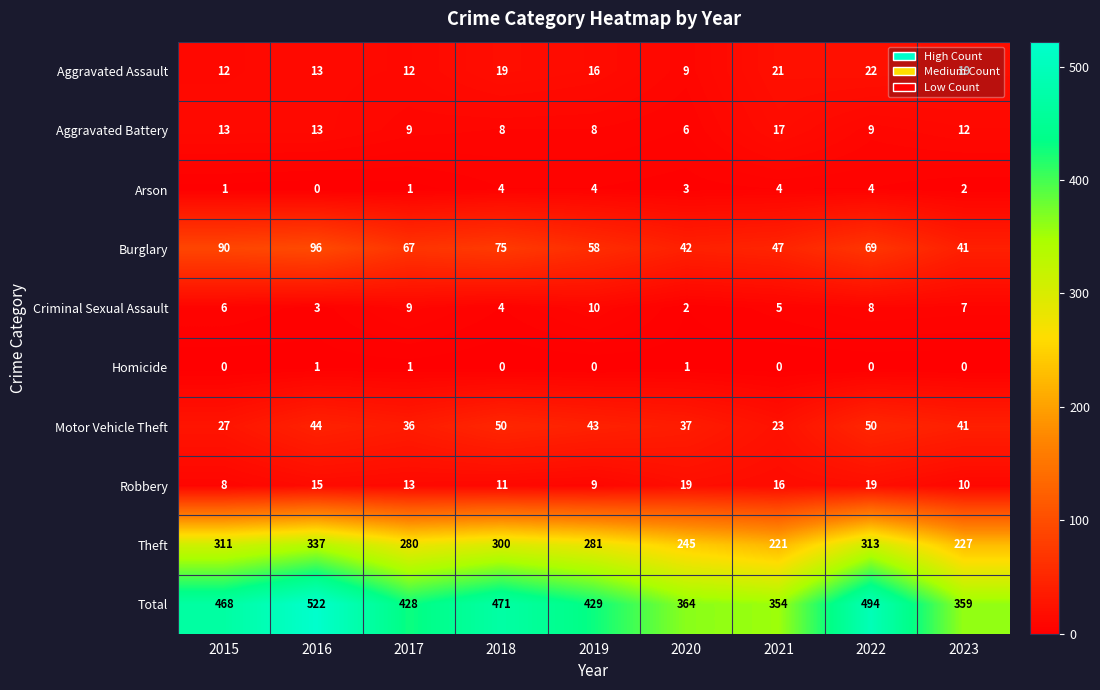

How many positive values does the Arson series have?

8